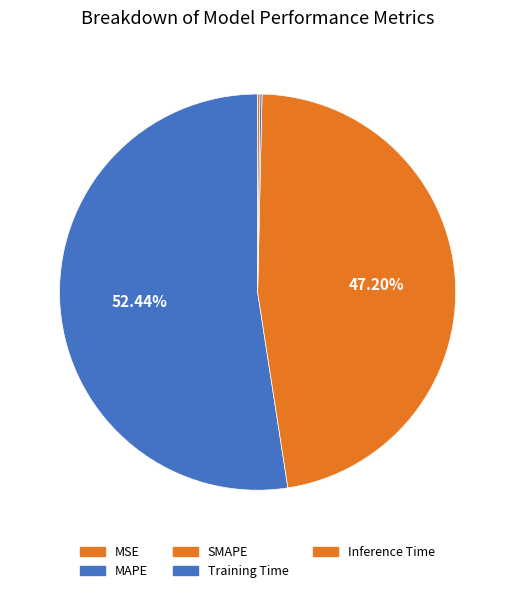

What is the total percentage of Inference Time and MAPE?

52.6%